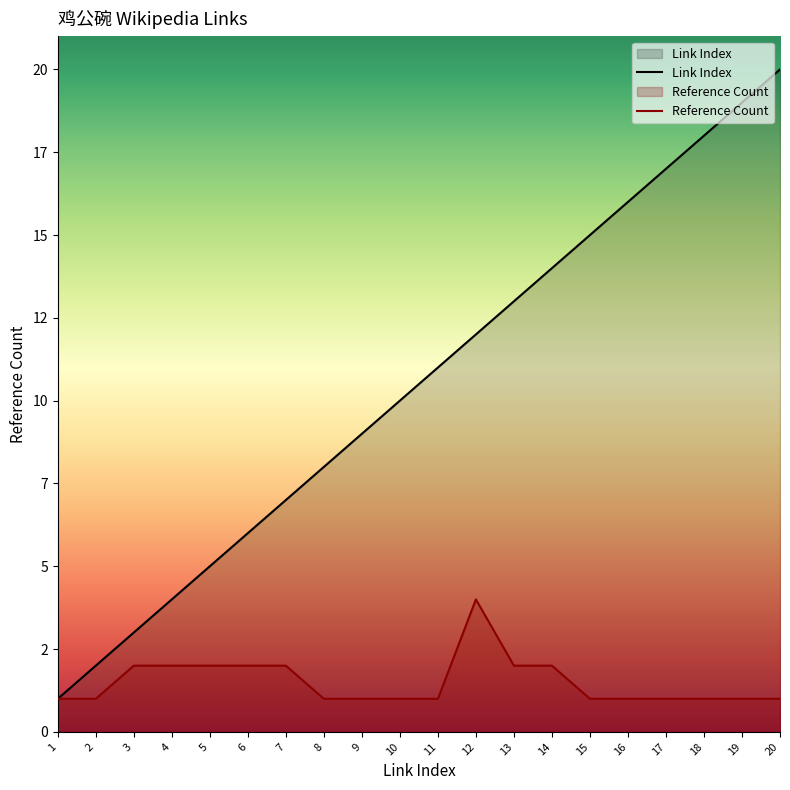

True or false: Link Index and Reference Count intersect in this chart.

False